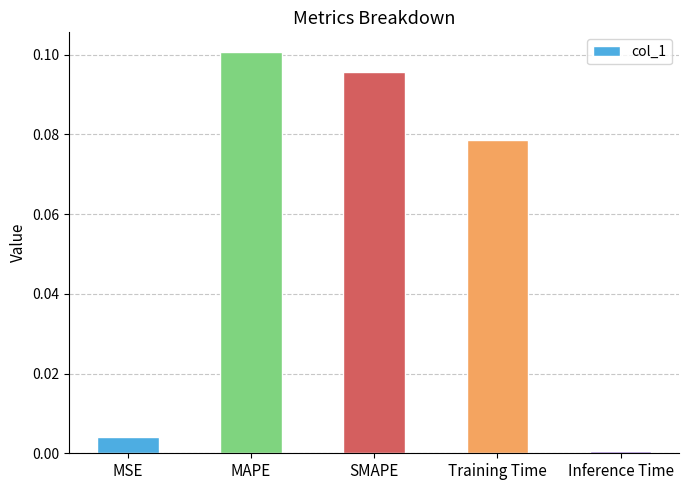

Rank the categories by value from lowest to highest.

Inference Time, MSE, Training Time, SMAPE, MAPE